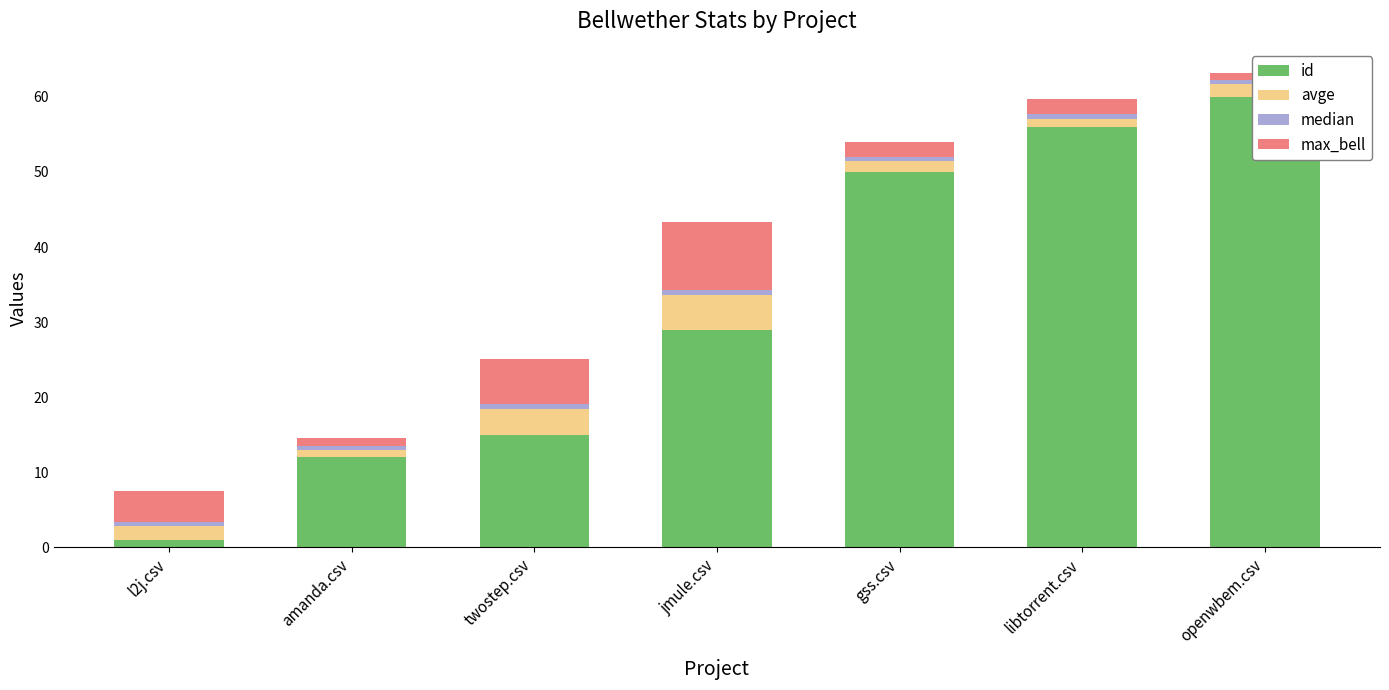

What is the difference between the max_bell values at jmule.csv and amanda.csv?

8.0